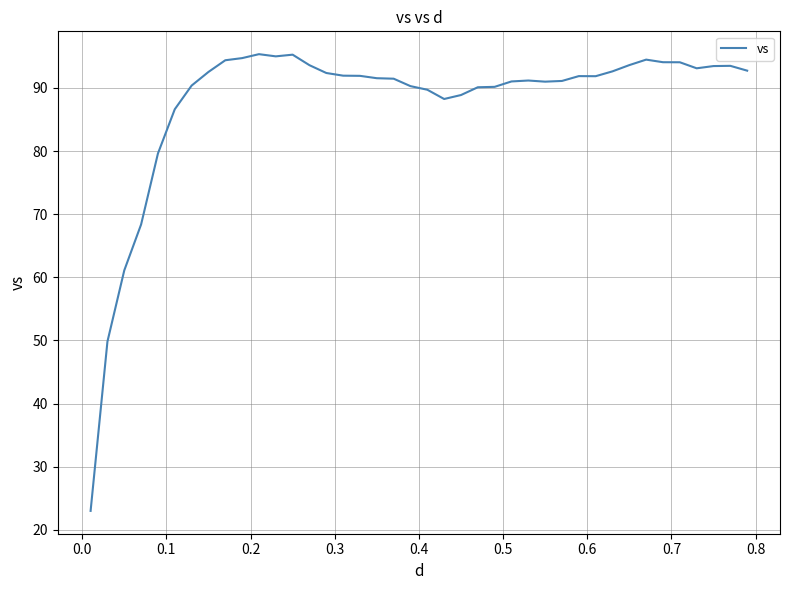

What is the smallest value displayed?

23.0